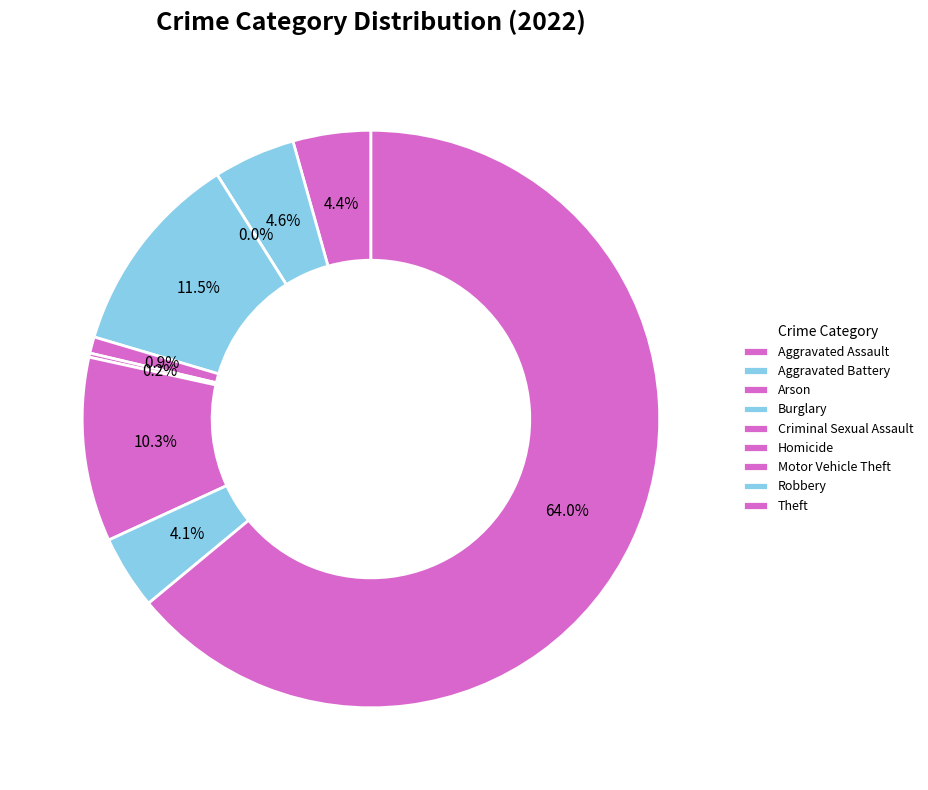

Which category has the biggest portion of the pie?

Theft